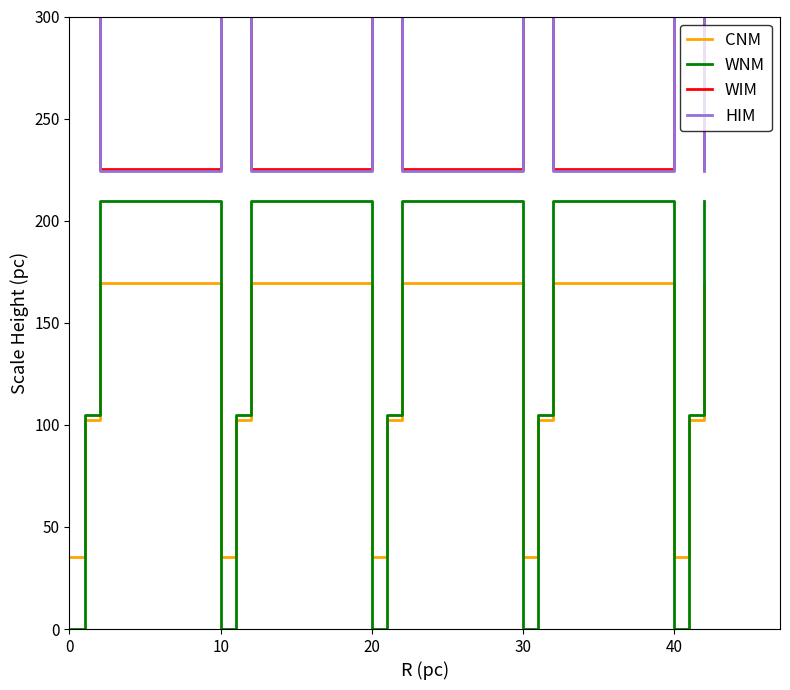

What is the sum of all WIM values?

5771.2